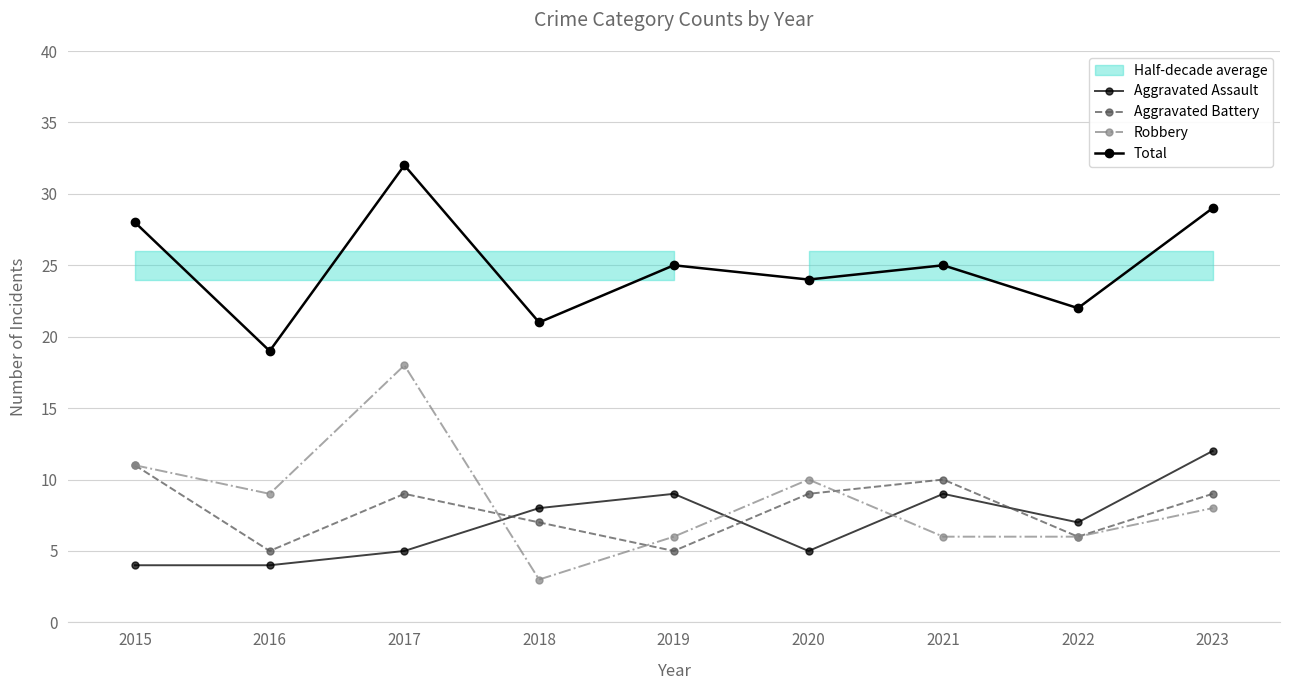

At which label does Aggravated Battery first exceed 9?

2015